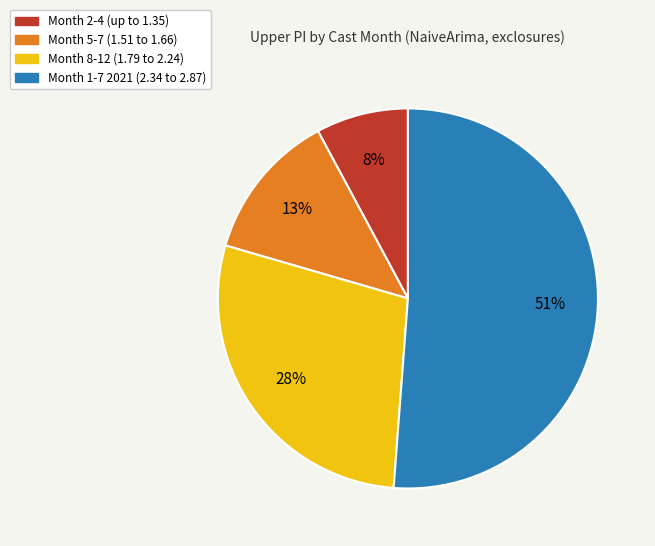

How many slices are in this pie chart?

4